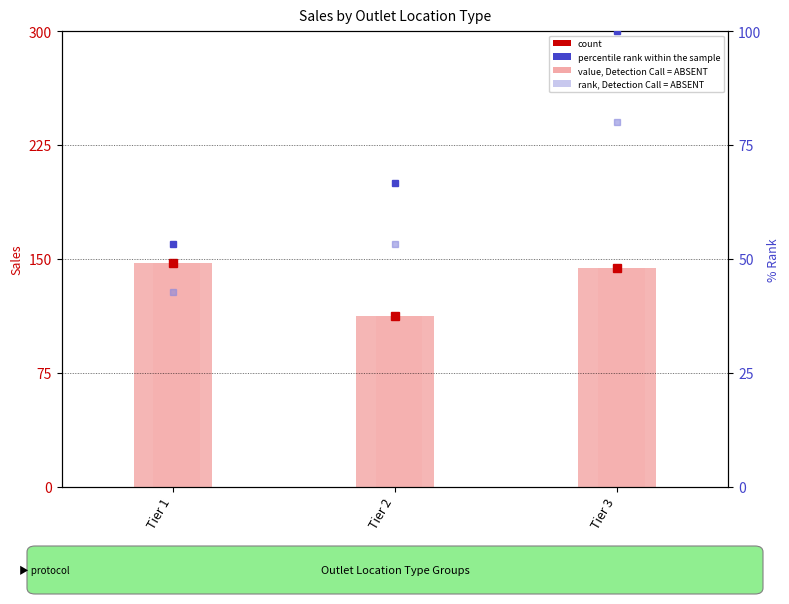

At how many categories does at least one series exceed 99?

3